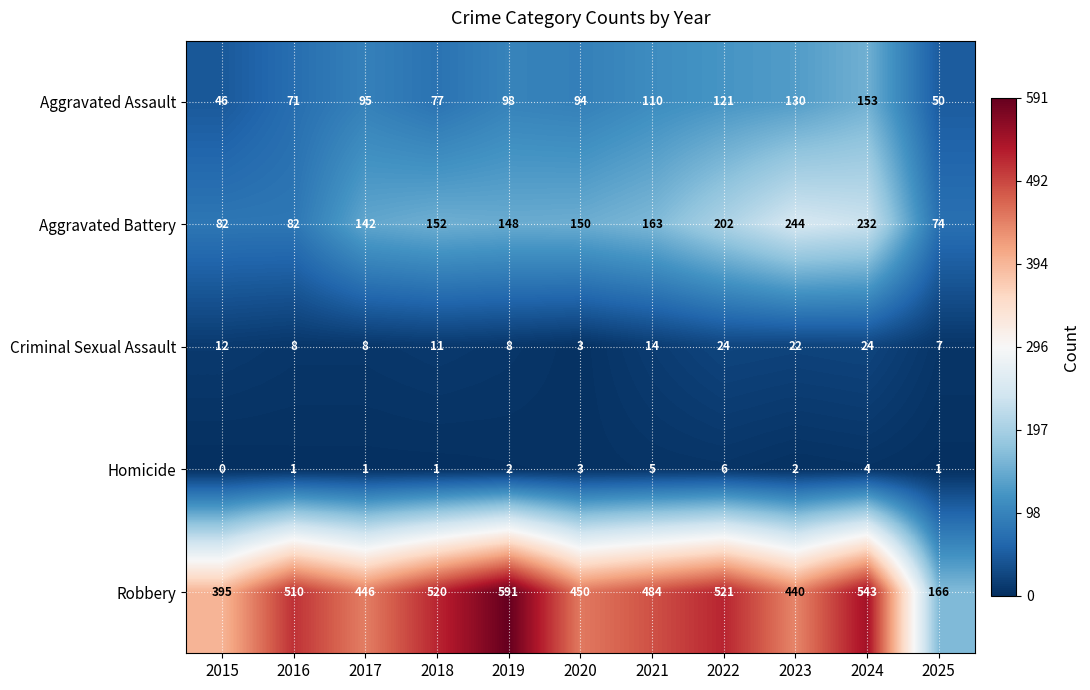

Rank the series by their maximum value, from highest to lowest.

Robbery, Aggravated Battery, Aggravated Assault, Criminal Sexual Assault, Homicide